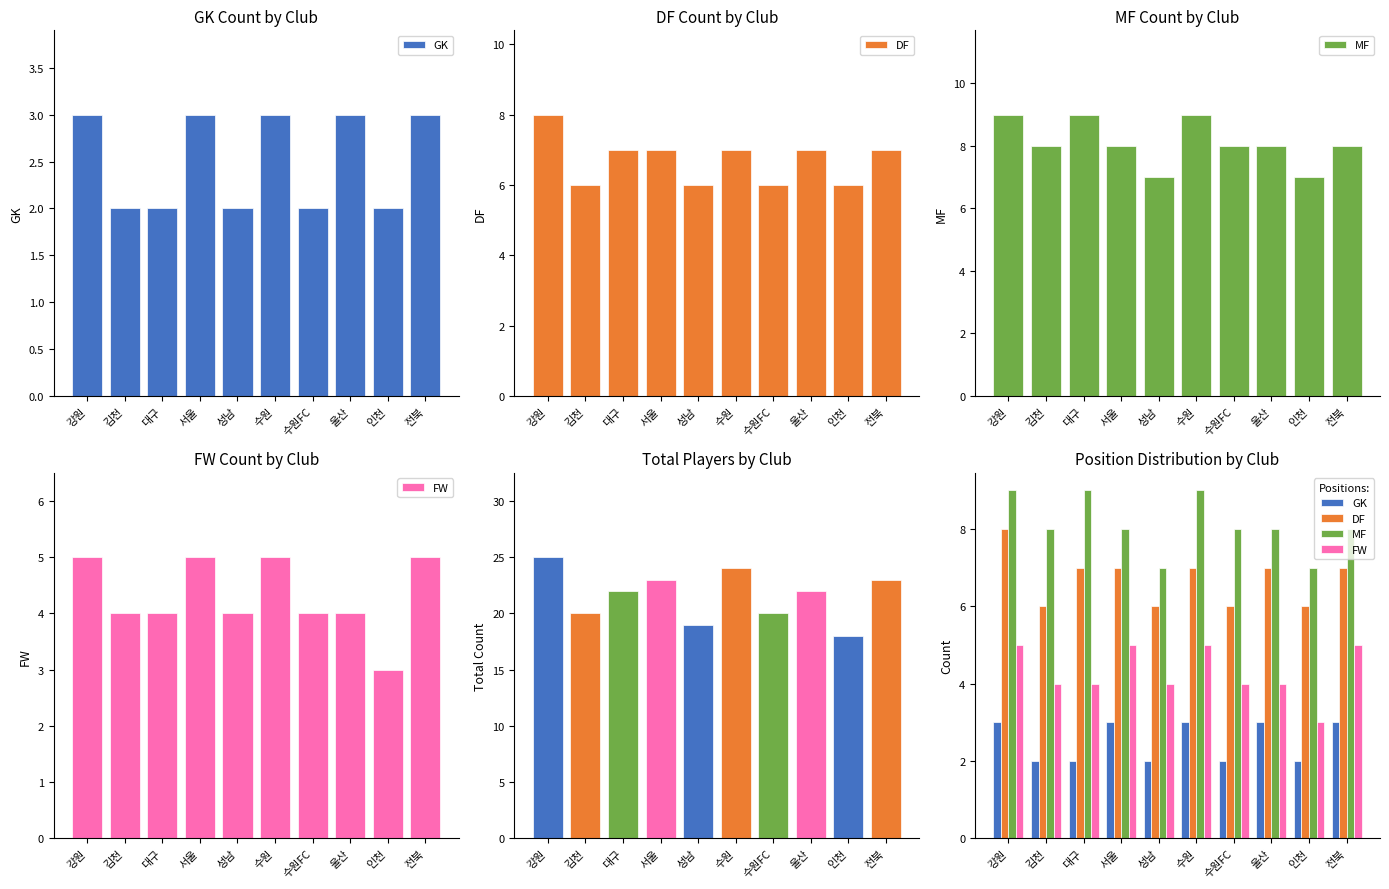

Reading right to left, what are all the values shown in this chart?

GK: 3	2	3	2	3	2	3	2	2	3
DF: 7	6	7	6	7	6	7	7	6	8
MF: 8	7	8	8	9	7	8	9	8	9
FW: 5	3	4	4	5	4	5	4	4	5